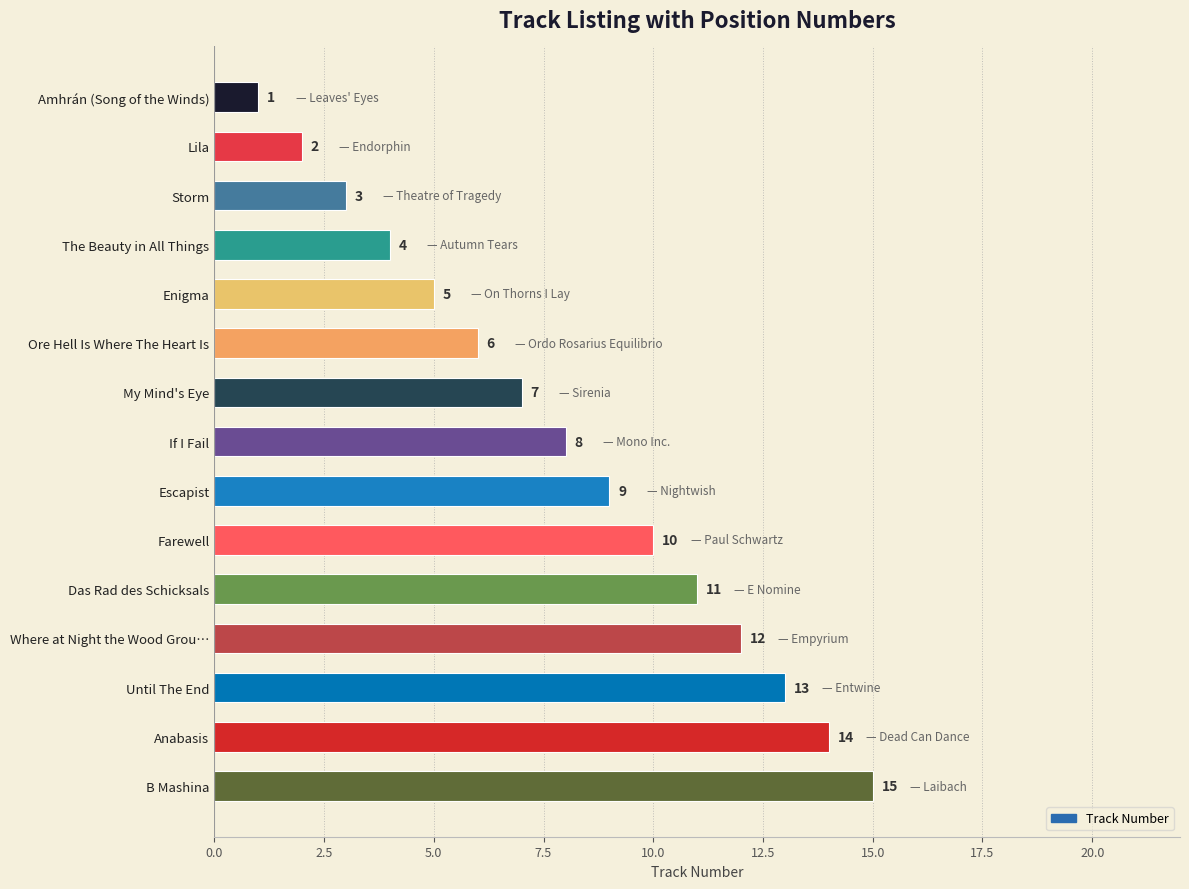

How many data points does each series have?

15